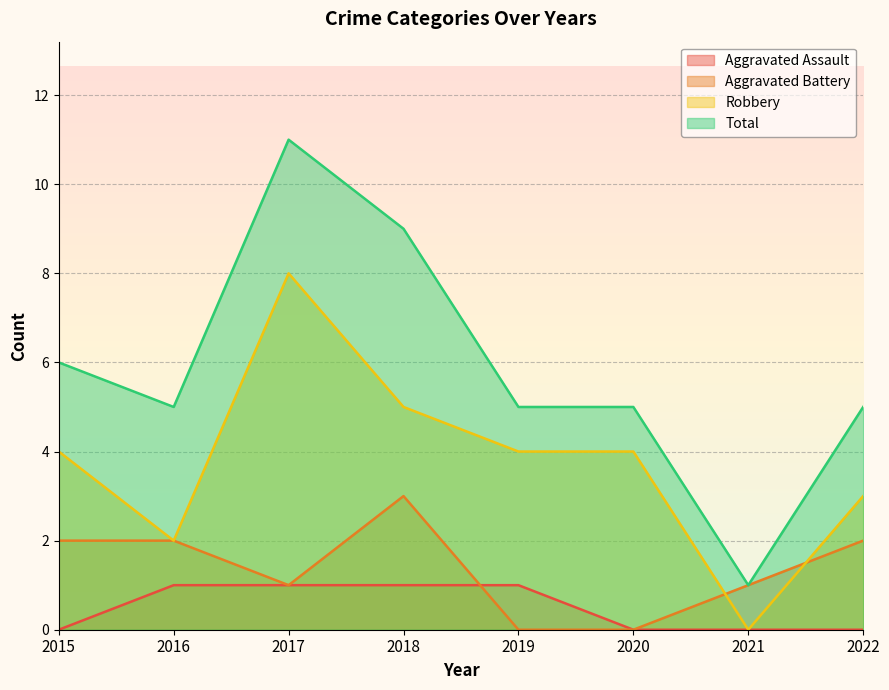

Rank the categories by Robbery value from lowest to highest.

2021, 2016, 2022, 2015, 2019, 2020, 2018, 2017